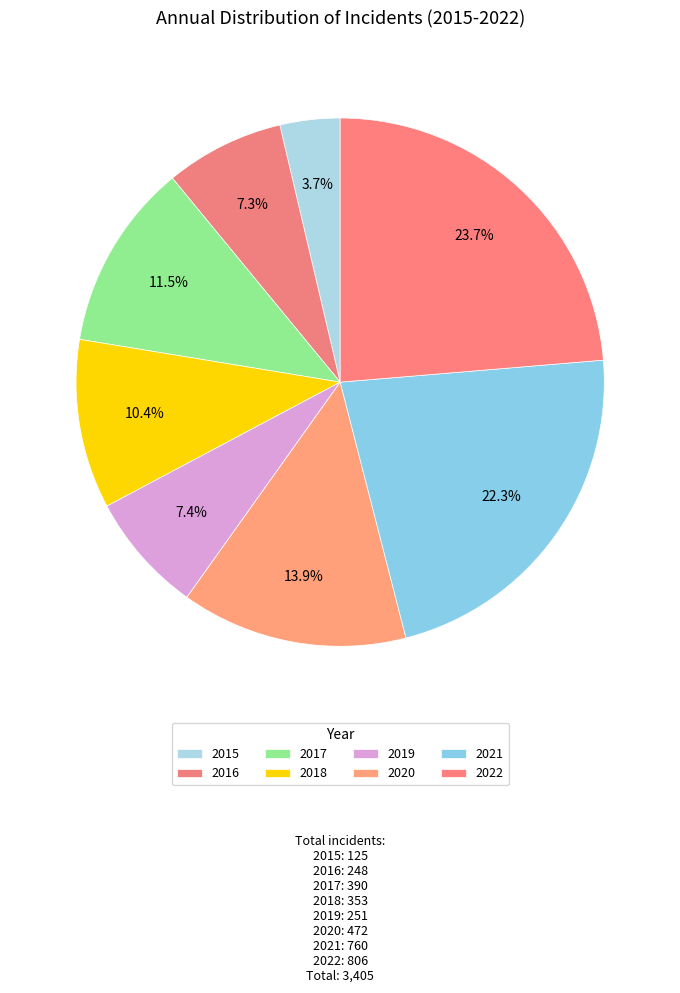

To the nearest percent, what is the combined percentage of 2016 and 2022?

31%